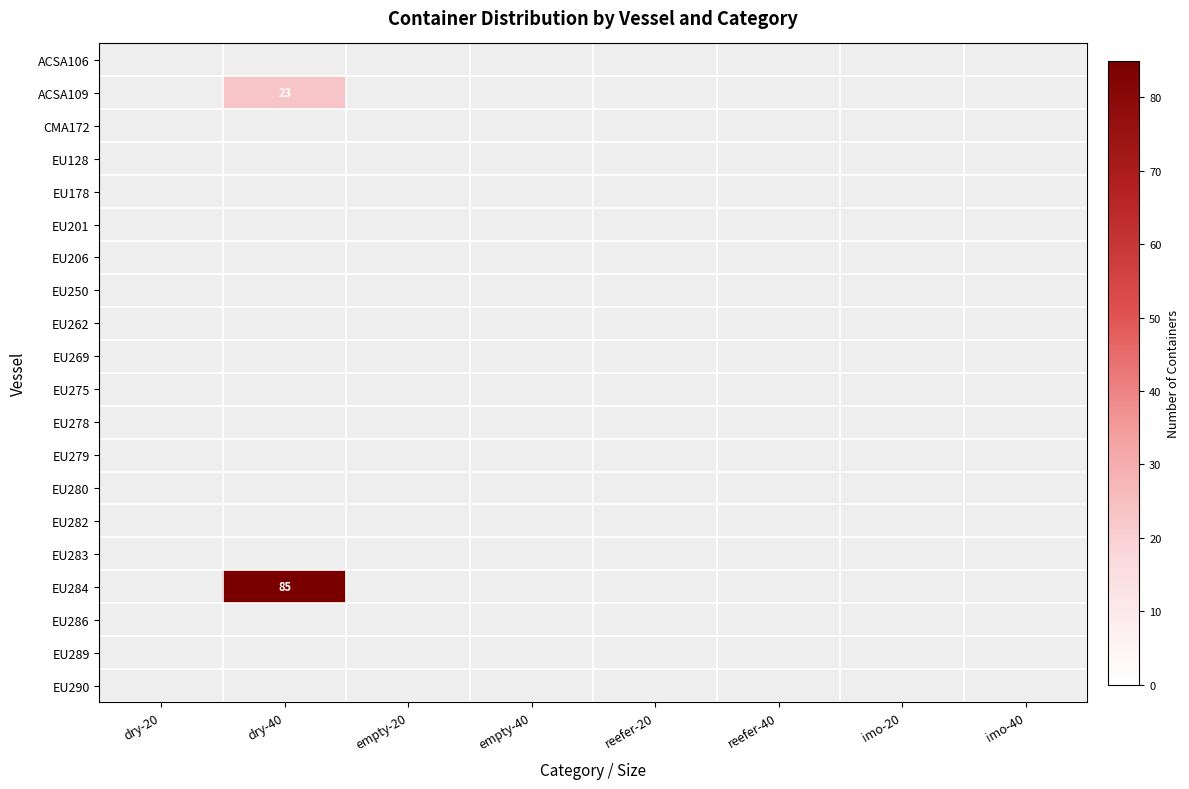

Reading right to left, what are all the values shown in this chart?

ACSA106: imo-40=0	imo-20=0	reefer-40=0	reefer-20=0	empty-40=0	empty-20=0	dry-40=0	dry-20=0
ACSA109: imo-40=0	imo-20=0	reefer-40=0	reefer-20=0	empty-40=0	empty-20=0	dry-40=23	dry-20=0
CMA172: imo-40=0	imo-20=0	reefer-40=0	reefer-20=0	empty-40=0	empty-20=0	dry-40=0	dry-20=0
EU128: imo-40=0	imo-20=0	reefer-40=0	reefer-20=0	empty-40=0	empty-20=0	dry-40=0	dry-20=0
EU178: imo-40=0	imo-20=0	reefer-40=0	reefer-20=0	empty-40=0	empty-20=0	dry-40=0	dry-20=0
EU201: imo-40=0	imo-20=0	reefer-40=0	reefer-20=0	empty-40=0	empty-20=0	dry-40=0	dry-20=0
EU206: imo-40=0	imo-20=0	reefer-40=0	reefer-20=0	empty-40=0	empty-20=0	dry-40=0	dry-20=0
EU250: imo-40=0	imo-20=0	reefer-40=0	reefer-20=0	empty-40=0	empty-20=0	dry-40=0	dry-20=0
EU262: imo-40=0	imo-20=0	reefer-40=0	reefer-20=0	empty-40=0	empty-20=0	dry-40=0	dry-20=0
EU269: imo-40=0	imo-20=0	reefer-40=0	reefer-20=0	empty-40=0	empty-20=0	dry-40=0	dry-20=0
EU275: imo-40=0	imo-20=0	reefer-40=0	reefer-20=0	empty-40=0	empty-20=0	dry-40=0	dry-20=0
EU278: imo-40=0	imo-20=0	reefer-40=0	reefer-20=0	empty-40=0	empty-20=0	dry-40=0	dry-20=0
EU279: imo-40=0	imo-20=0	reefer-40=0	reefer-20=0	empty-40=0	empty-20=0	dry-40=0	dry-20=0
EU280: imo-40=0	imo-20=0	reefer-40=0	reefer-20=0	empty-40=0	empty-20=0	dry-40=0	dry-20=0
EU282: imo-40=0	imo-20=0	reefer-40=0	reefer-20=0	empty-40=0	empty-20=0	dry-40=0	dry-20=0
EU283: imo-40=0	imo-20=0	reefer-40=0	reefer-20=0	empty-40=0	empty-20=0	dry-40=0	dry-20=0
EU284: imo-40=0	imo-20=0	reefer-40=0	reefer-20=0	empty-40=0	empty-20=0	dry-40=85	dry-20=0
EU286: imo-40=0	imo-20=0	reefer-40=0	reefer-20=0	empty-40=0	empty-20=0	dry-40=0	dry-20=0
EU289: imo-40=0	imo-20=0	reefer-40=0	reefer-20=0	empty-40=0	empty-20=0	dry-40=0	dry-20=0
EU290: imo-40=0	imo-20=0	reefer-40=0	reefer-20=0	empty-40=0	empty-20=0	dry-40=0	dry-20=0